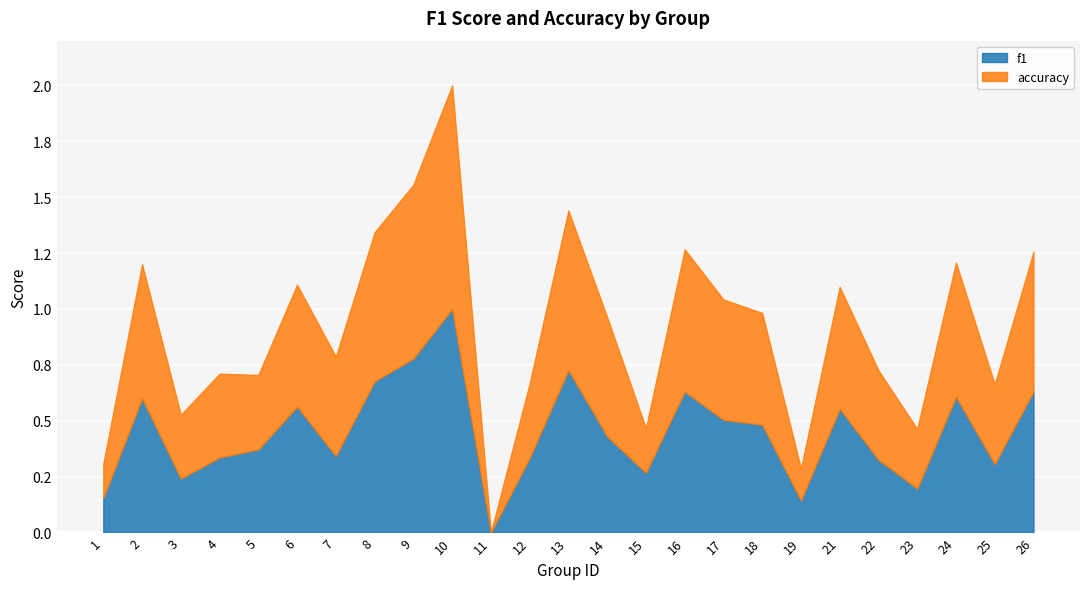

What are all the series names shown in the legend?

f1, accuracy